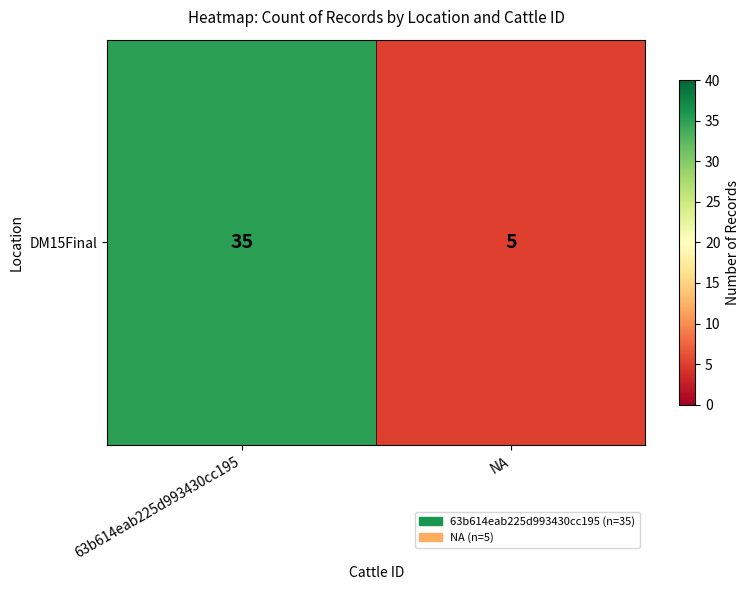

Reading left to right, list all the values displayed in this chart.

35	5